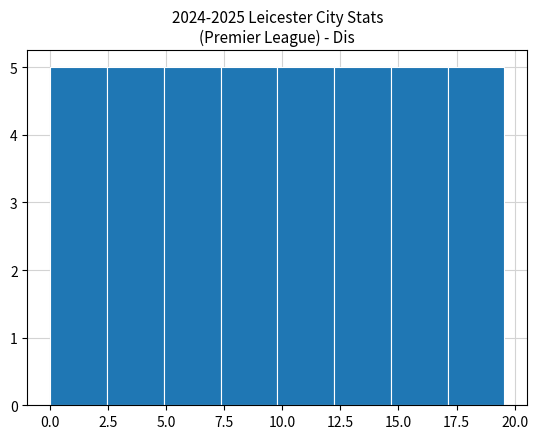

Reading left to right, list every bar in this chart as the range it spans on the x-axis followed by its height. Neither the bar edges nor the heights are printed on the chart, so give them approximately, as read against the axes.

0.0 to 2.5: 5
2.5 to 5.0: 5
5.0 to 7.5: 5
7.5 to 10.0: 5
10.0 to 12.0: 5
12.0 to 14.5: 5
14.5 to 17.0: 5
17.0 to 19.5: 5